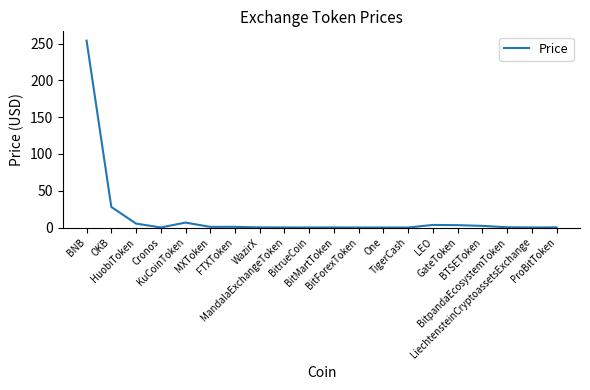

What is the greatest value displayed?

254.2